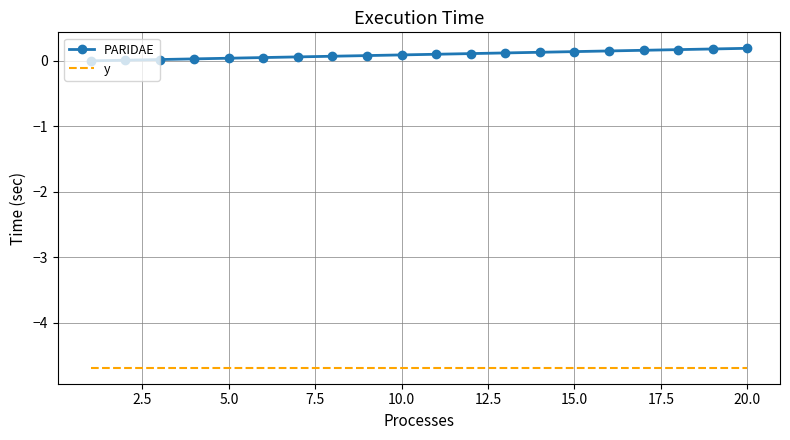

True or false: y and PARIDAE intersect in this chart.

False